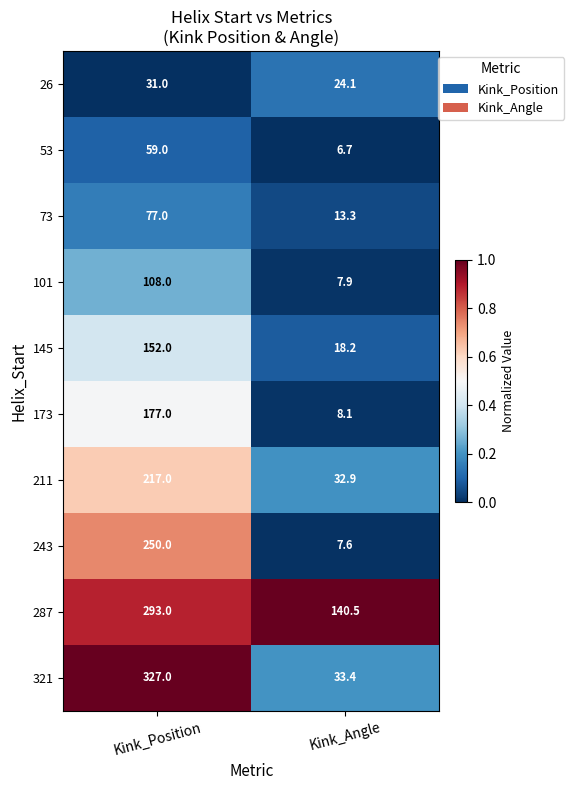

What is the sum of the 173 values at Kink_Angle and Kink_Position?

185.1